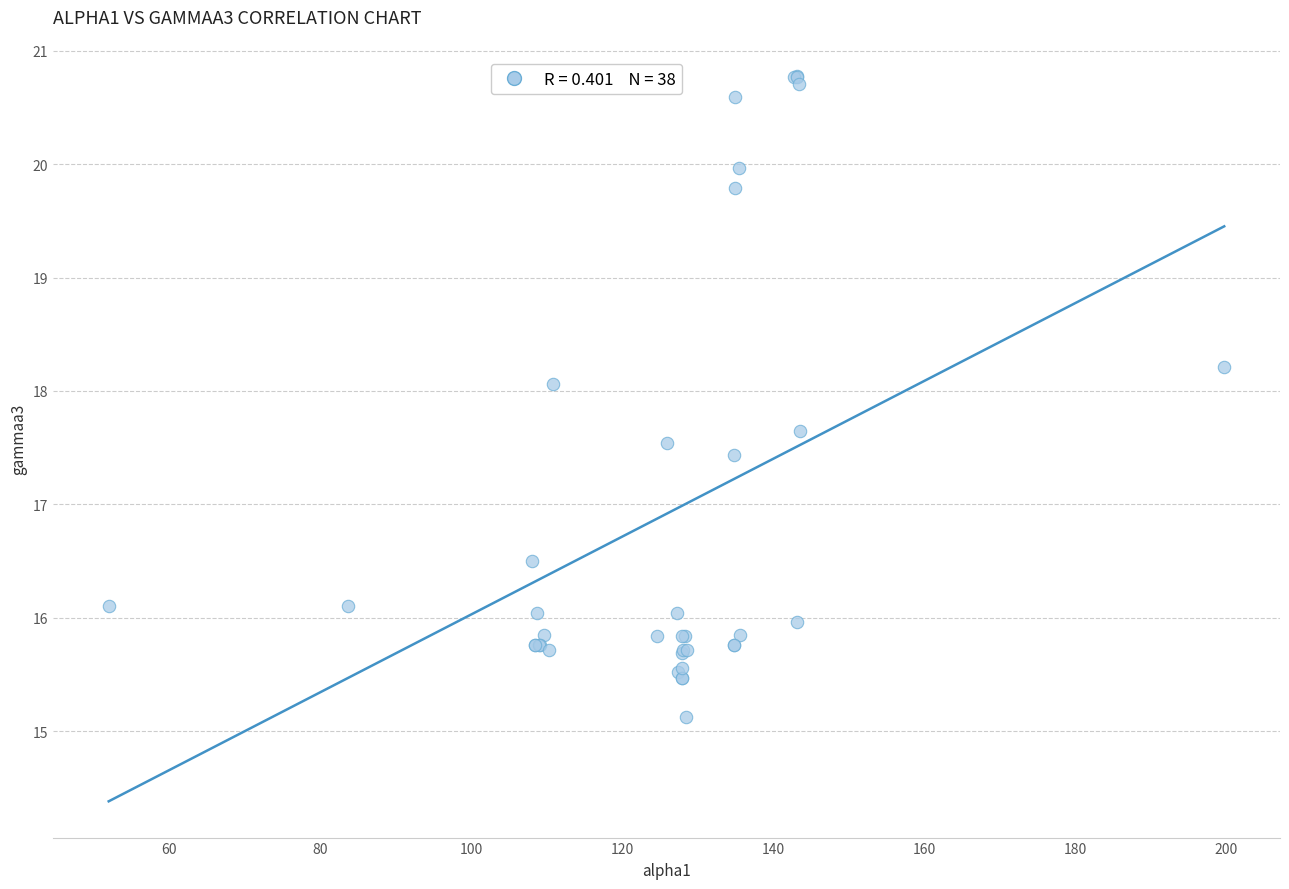

What Y value in the scatter plot is closest to 17?

17.4